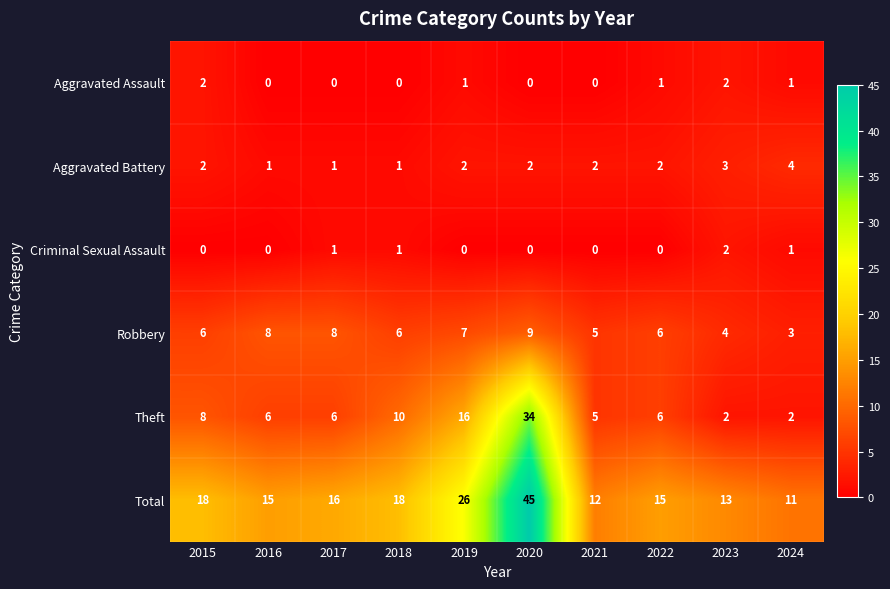

How many series are shown in this chart?

6